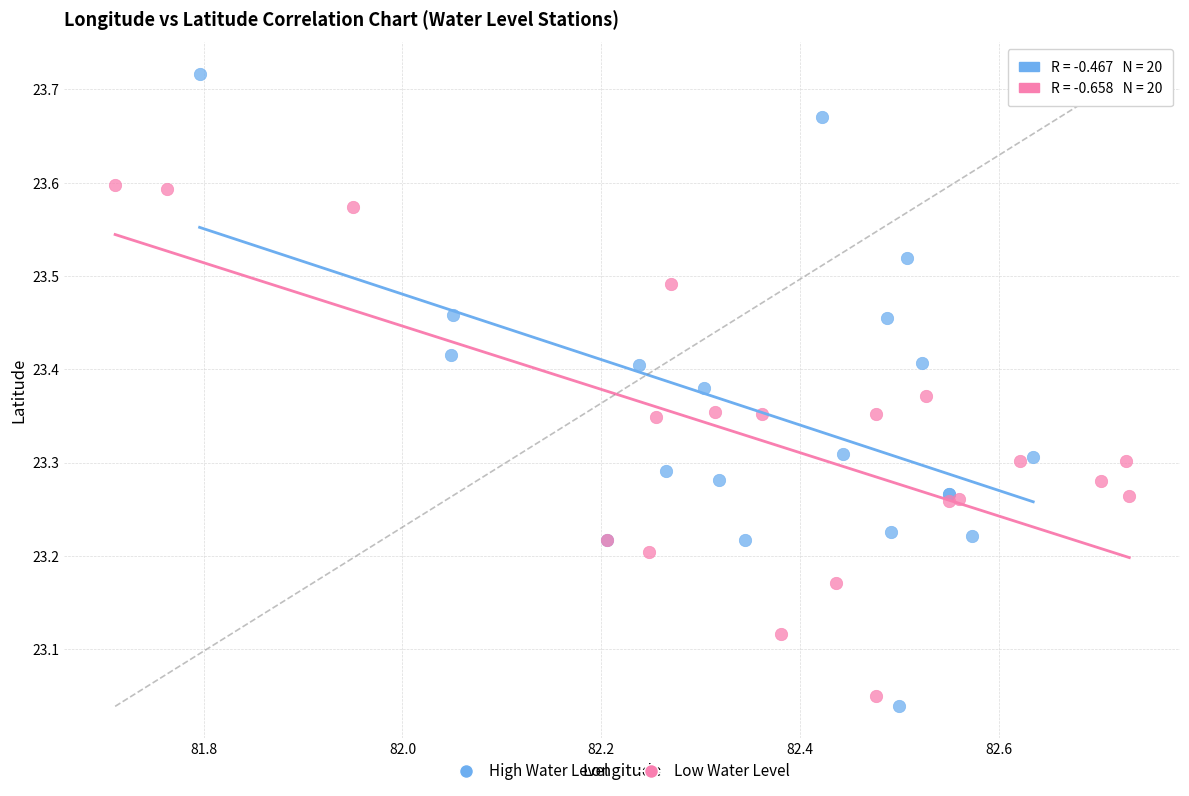

What are all the series names shown in the legend?

High Water Level, Low Water Level